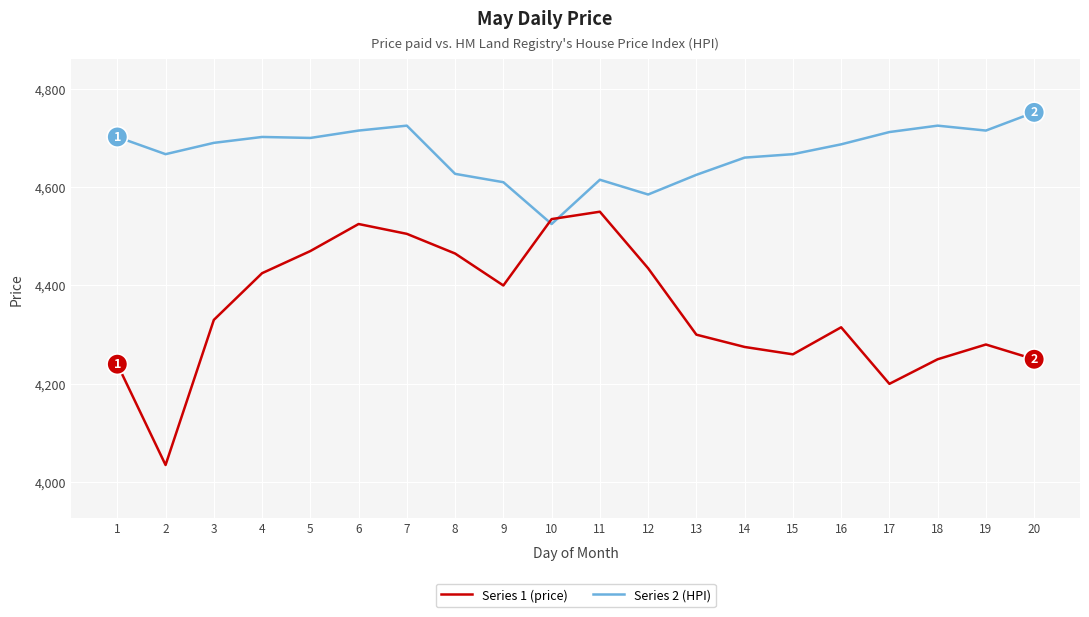

Rank the series by their maximum value, from highest to lowest.

Series 2 (HPI), Series 1 (price)